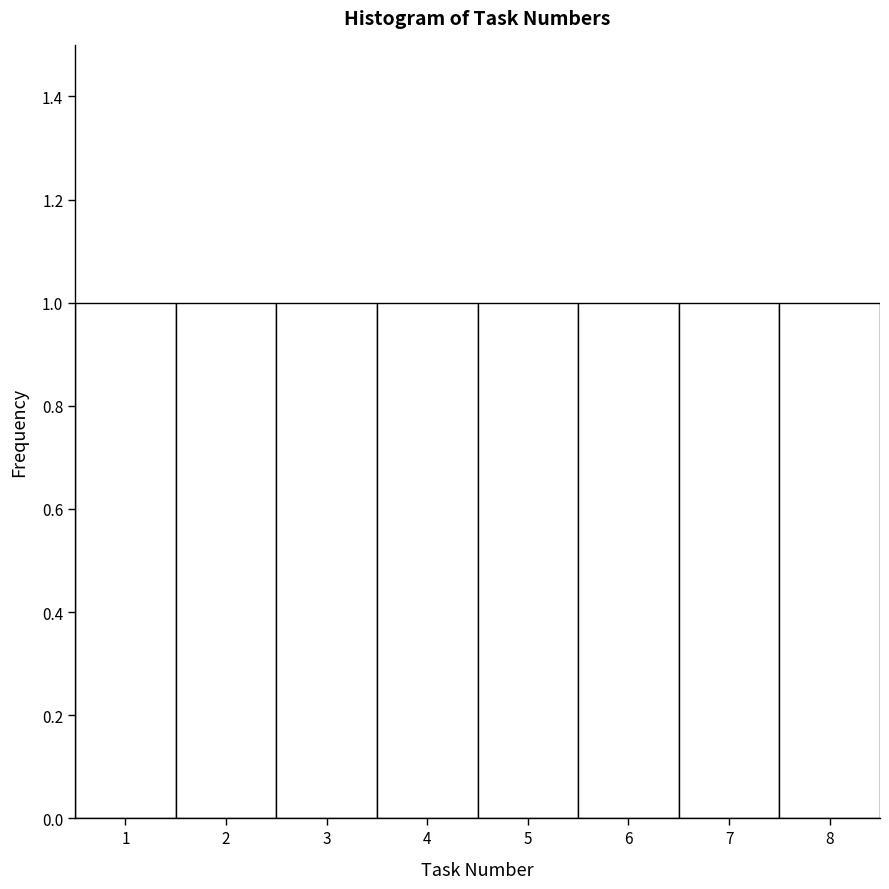

Reading left to right, transcribe this chart: for each bar, give the range it covers on the x-axis and its height. The values are not printed on the chart, so give them approximately, as read against the axis.

0.5 to 1.5: 1
1.5 to 2.5: 1
2.5 to 3.5: 1
3.5 to 4.5: 1
4.5 to 5.5: 1
5.5 to 6.5: 1
6.5 to 7.5: 1
7.5 to 8.5: 1